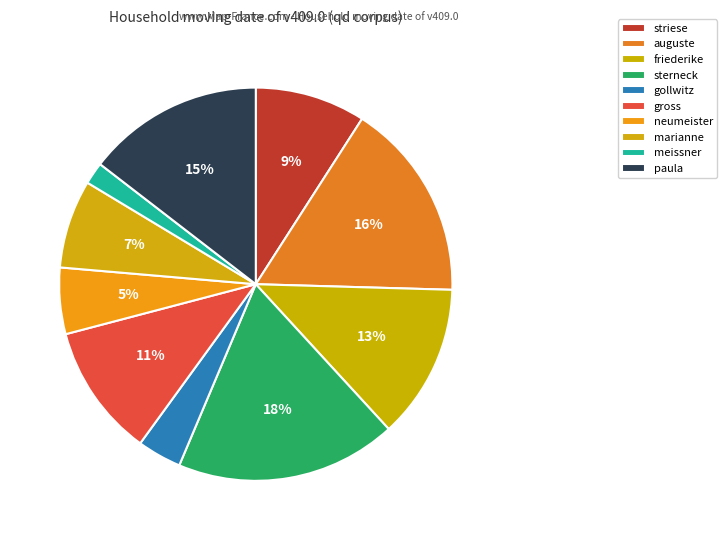

To the nearest percent, what is the difference between the neumeister and auguste slice percentages?

11%